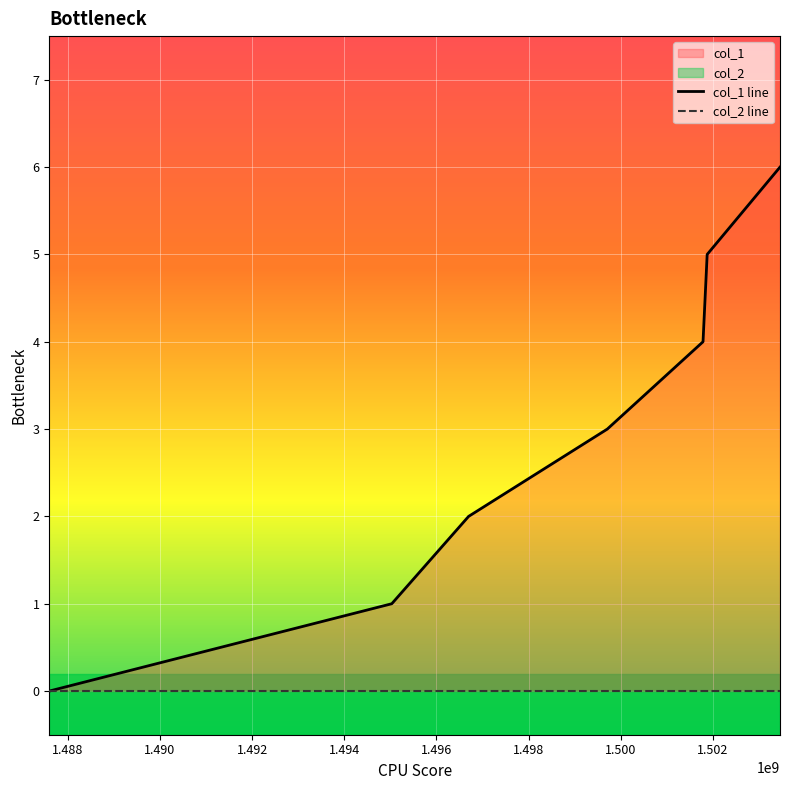

Which series has the widest spread of values?

col_1 line